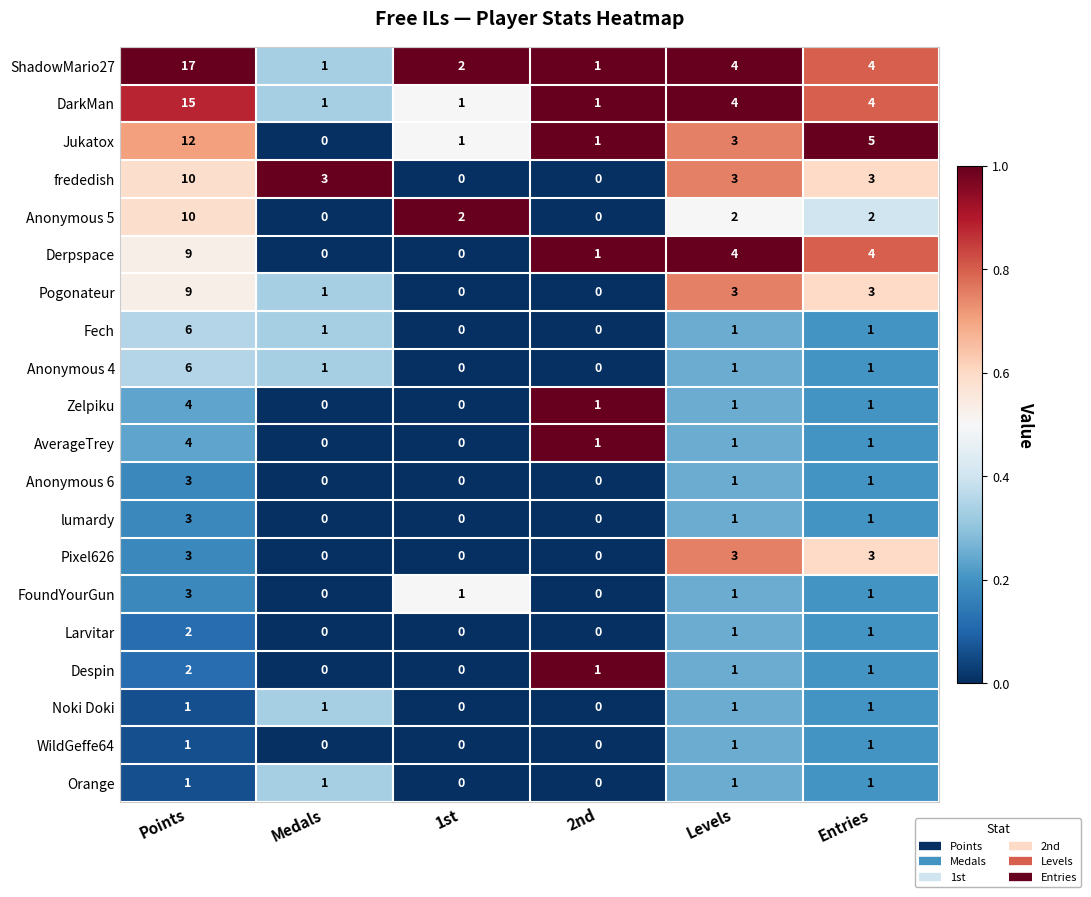

Which series has the widest spread of values?

ShadowMario27